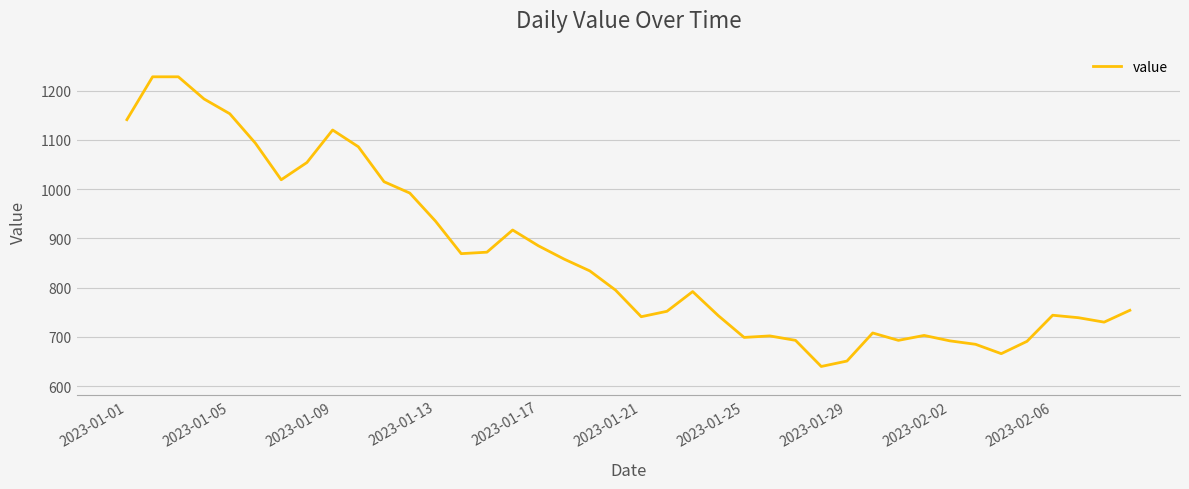

What is the maximum value shown in the chart?

1228